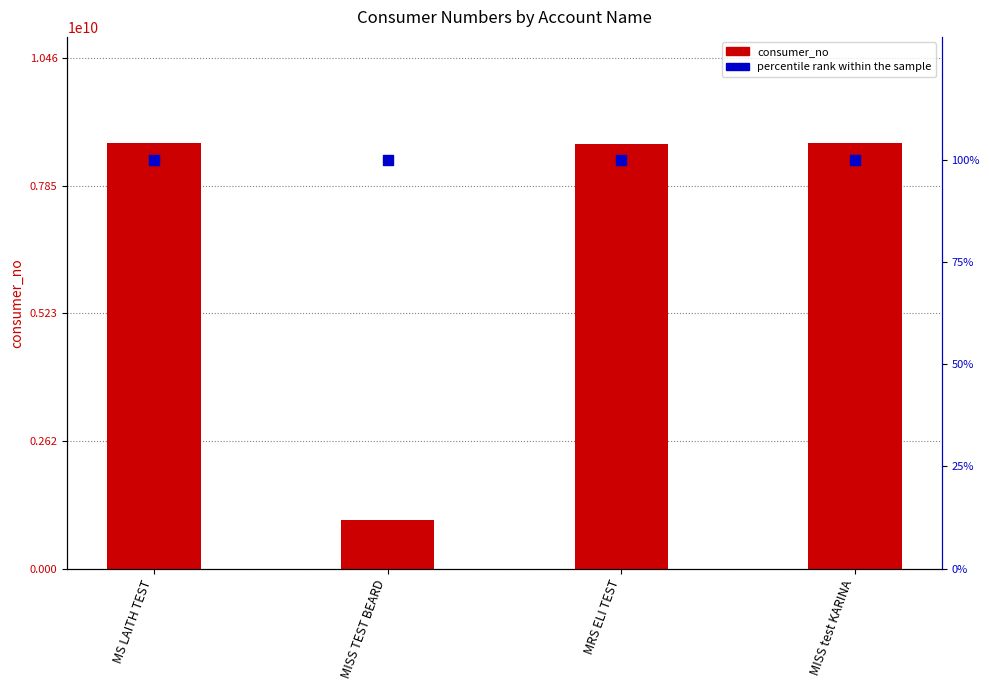

Is the value of percentile rank at MRS ELI TEST greater than the value of consumer_no at MISS test KARINA?

No